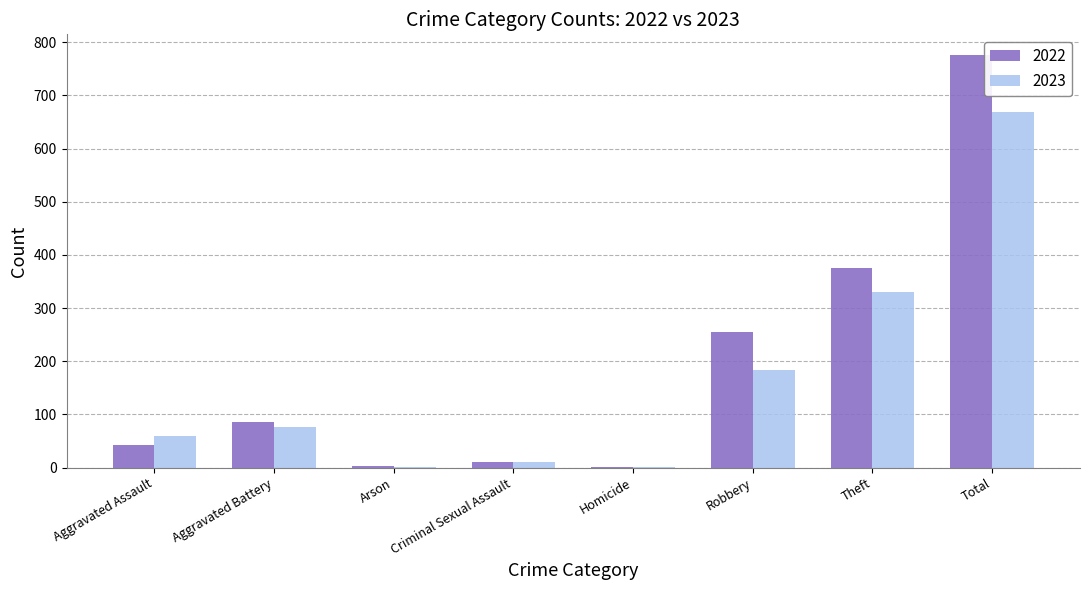

At which label is 2022 closest to 388?

Theft